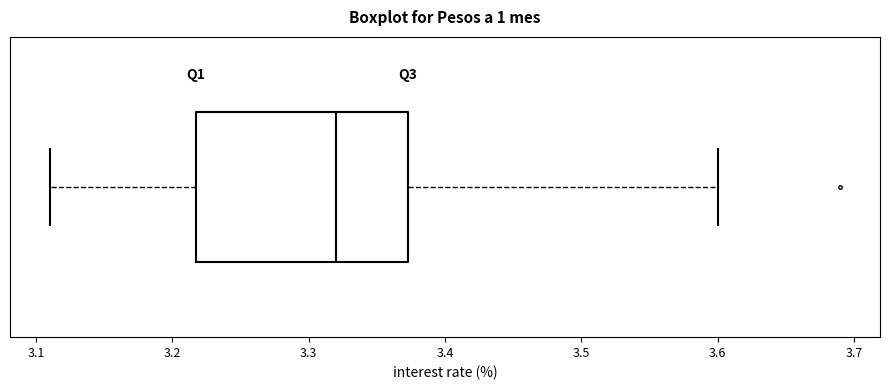

Read this box plot against the x-axis: the position of the median line, the range covered by the box, and the ends of both whiskers. The values are not printed on the chart, so give them approximately, as read against the axis.

median 3.32, box 3.22 to 3.37, whiskers 3.11 to 3.60